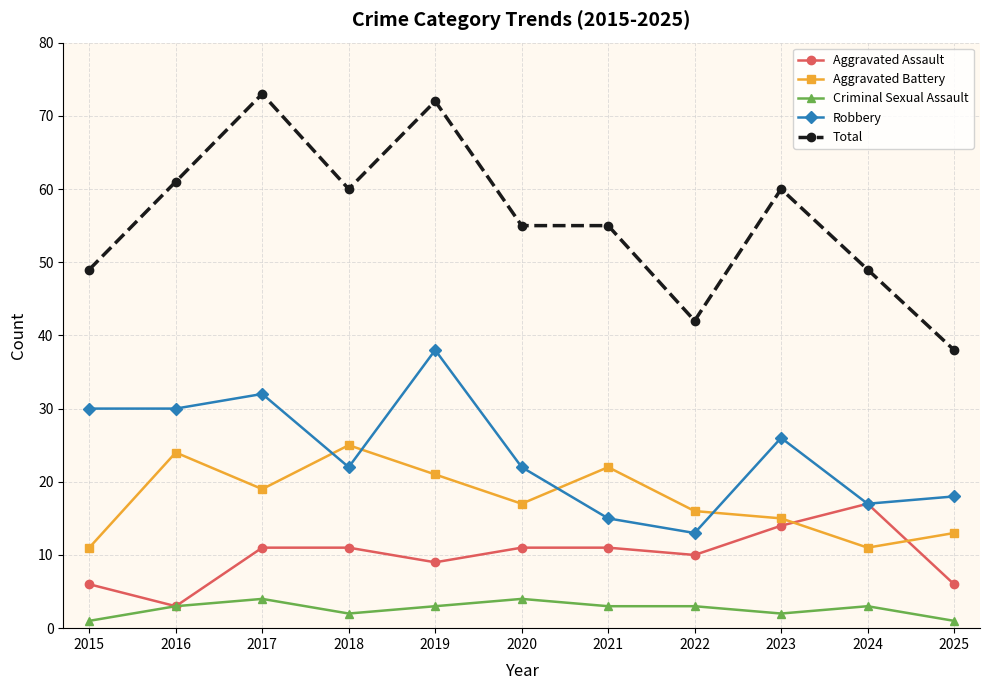

Does the chart have visible grid lines?

Yes